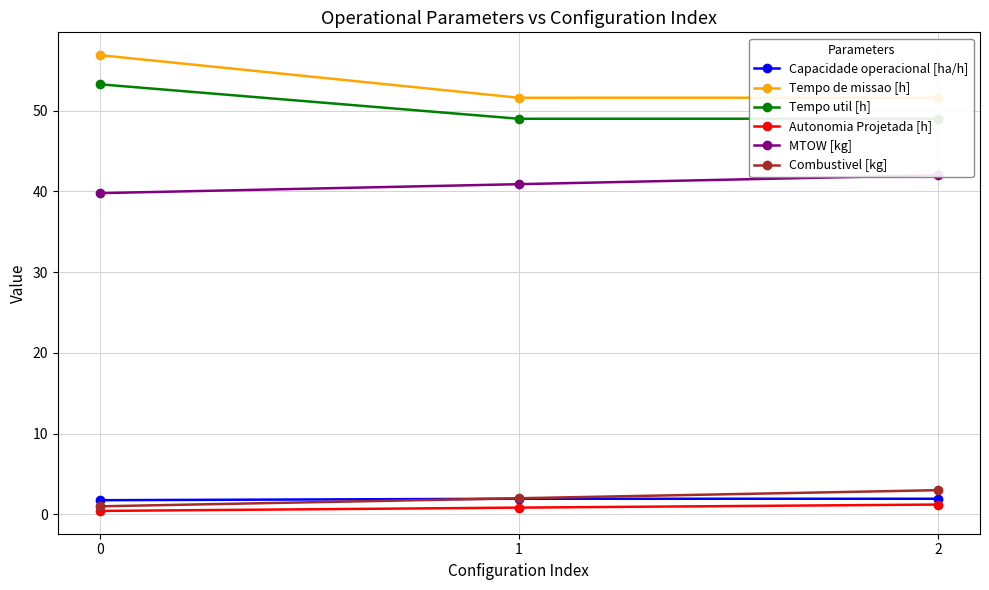

Reading right to left, what are all the values shown in this chart?

Capacidade operacional [ha/h]: 1.9	1.9	1.8
Tempo de missao [h]: 51.6	51.6	56.9
Tempo util [h]: 49.0	49.0	53.3
Autonomia Projetada [h]: 1.2	0.8	0.4
MTOW [kg]: 42.0	40.9	39.8
Combustivel [kg]: 3.0	2.0	1.0